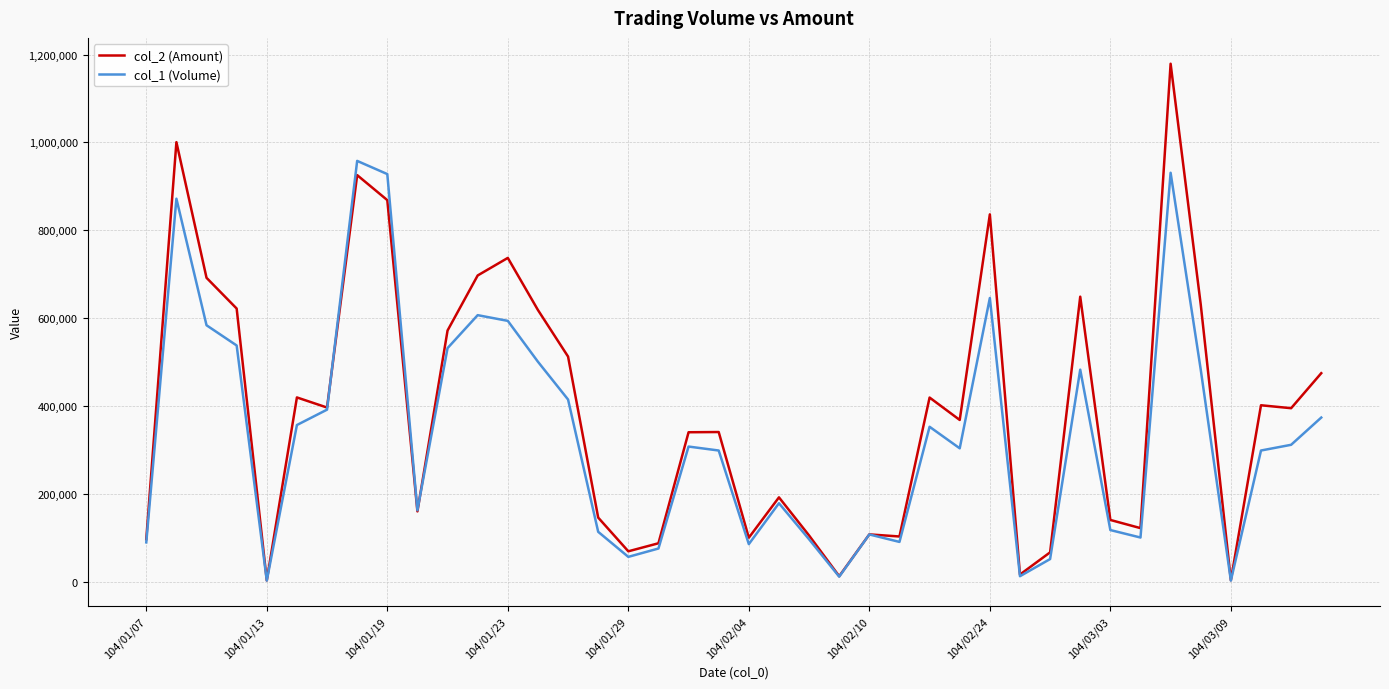

Which series has the widest spread of values?

col_2 (Amount)